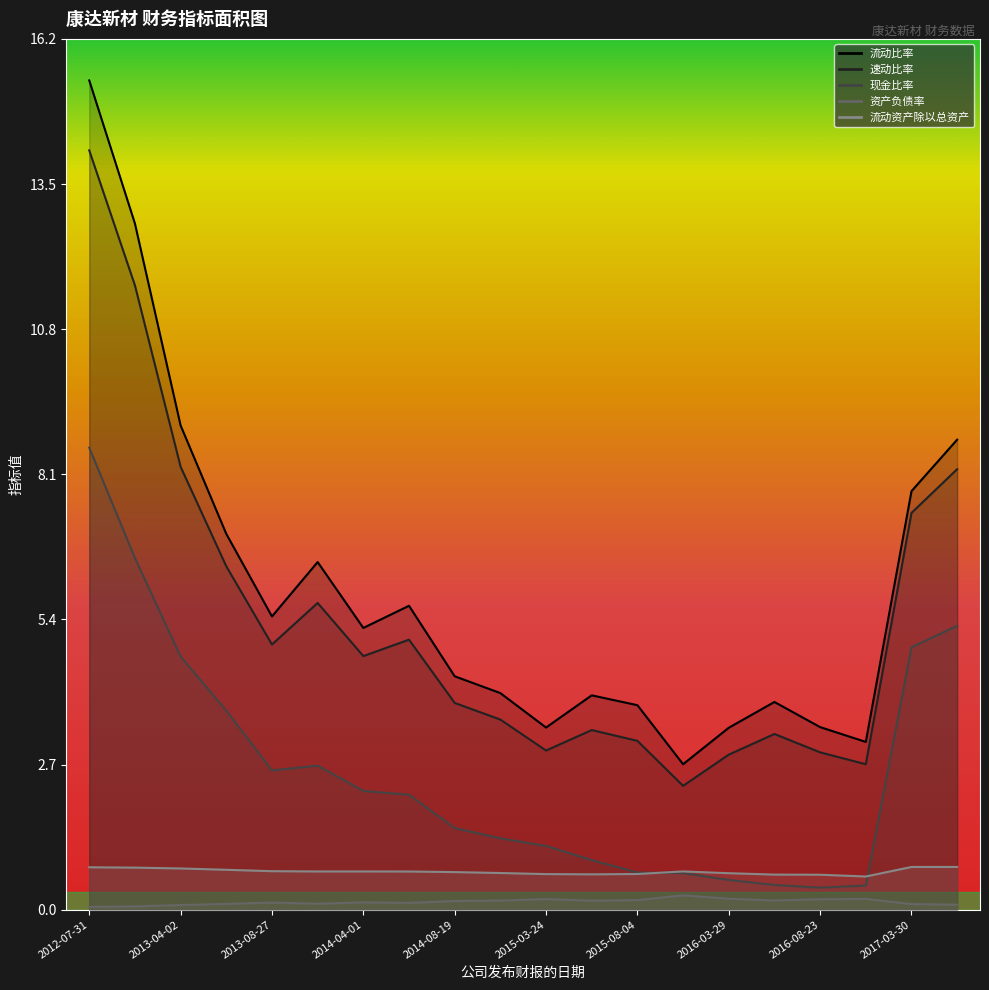

How many distinct data groups are displayed?

5